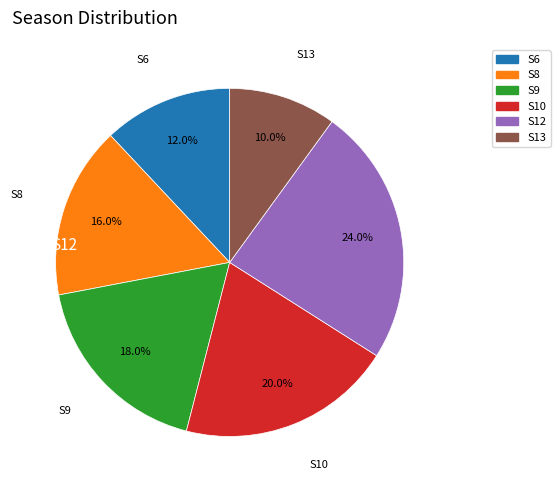

Count the number of slices in the pie.

6